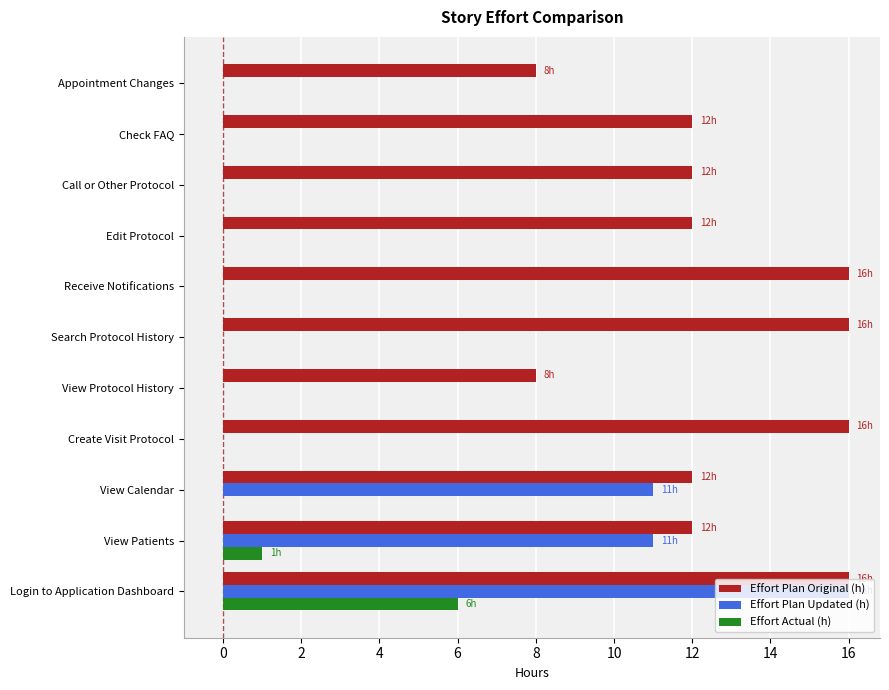

Which series changed the most between View Patients and Call or Other Protocol?

Effort Plan Updated (h)